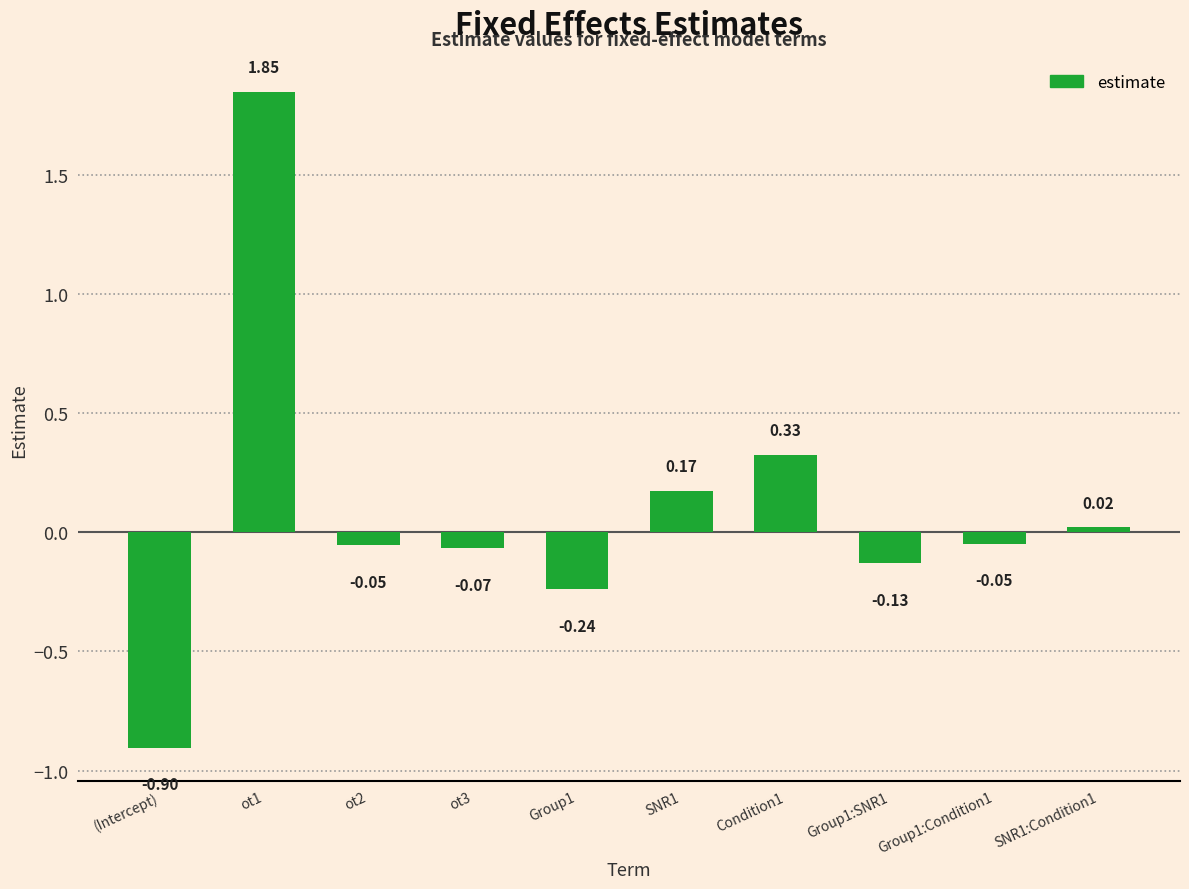

How many values are below zero?

6